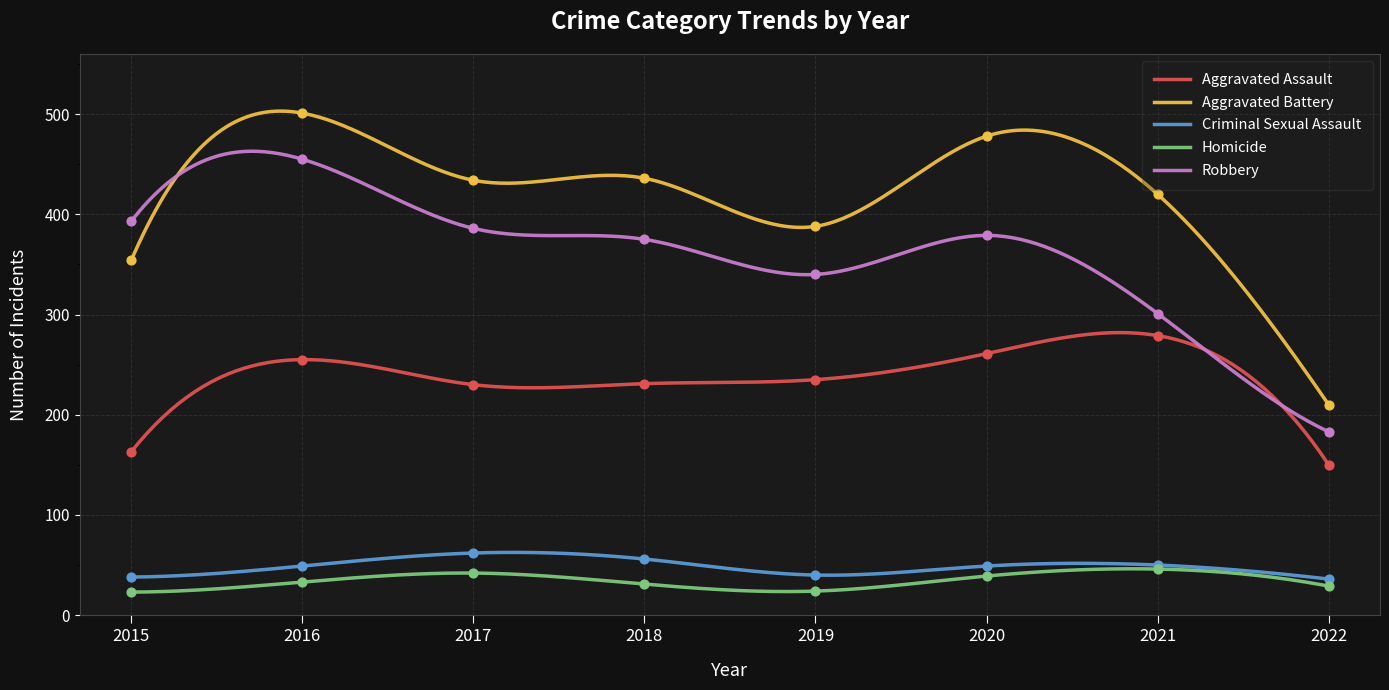

Which series reaches the maximum Y coordinate?

Aggravated Battery